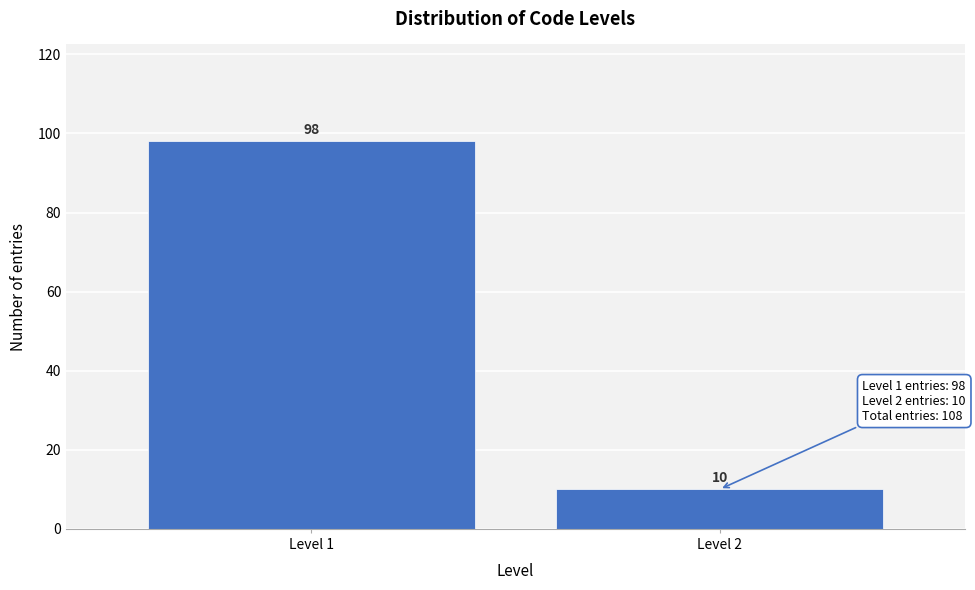

Reading left to right, transcribe all the data shown in this chart.

98	10